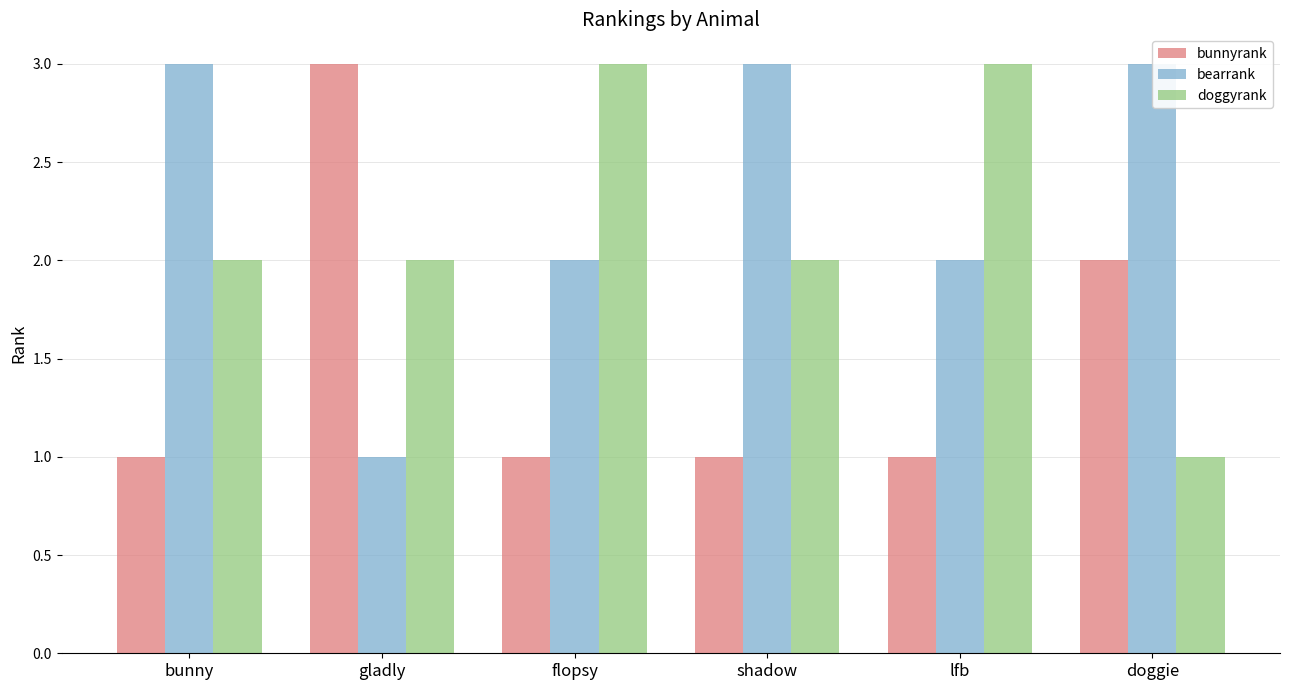

What is the value of the bunnyrank bar at the 2nd from the left?

3